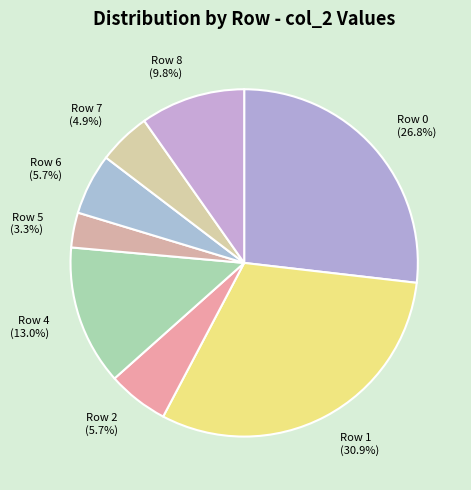

What is the smallest slice in the pie chart?

Row 5 (3.3%)